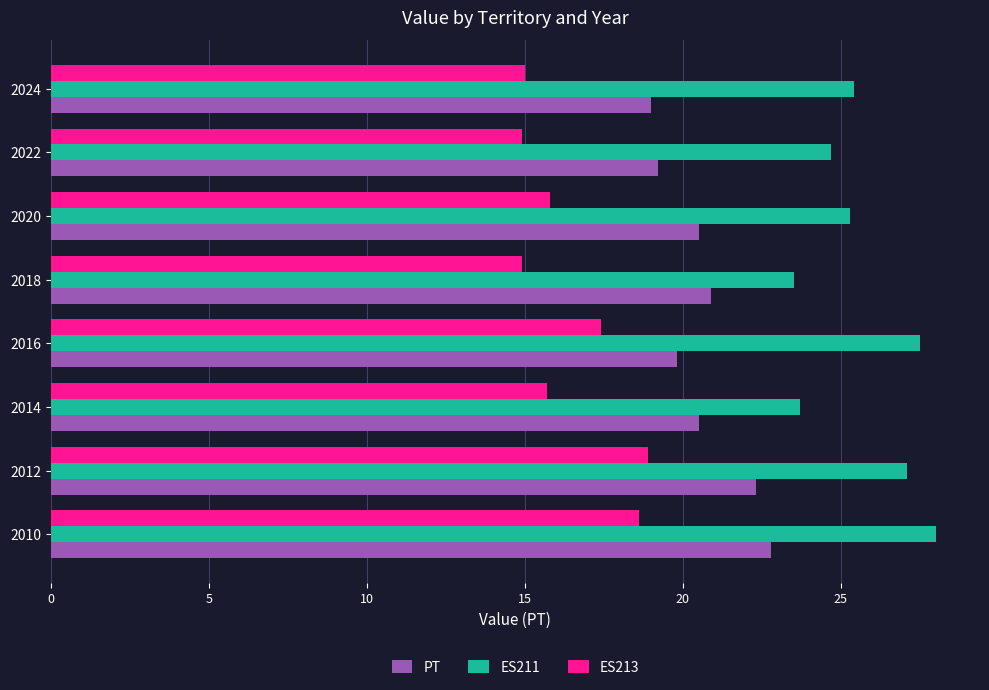

List the series in order of their overall mean, lowest first.

ES213, PT, ES211